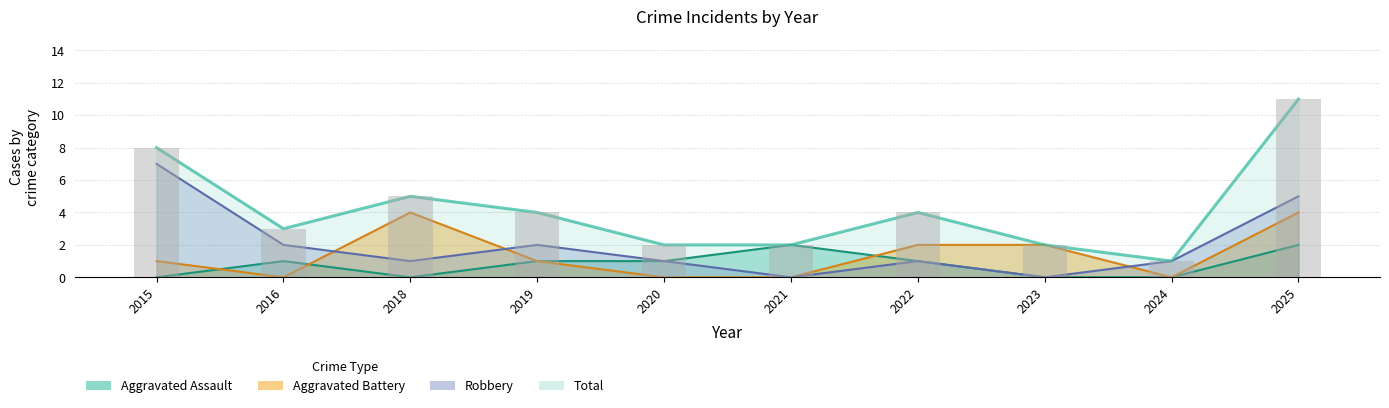

What is the spread (max minus min) of values at 2016?

3